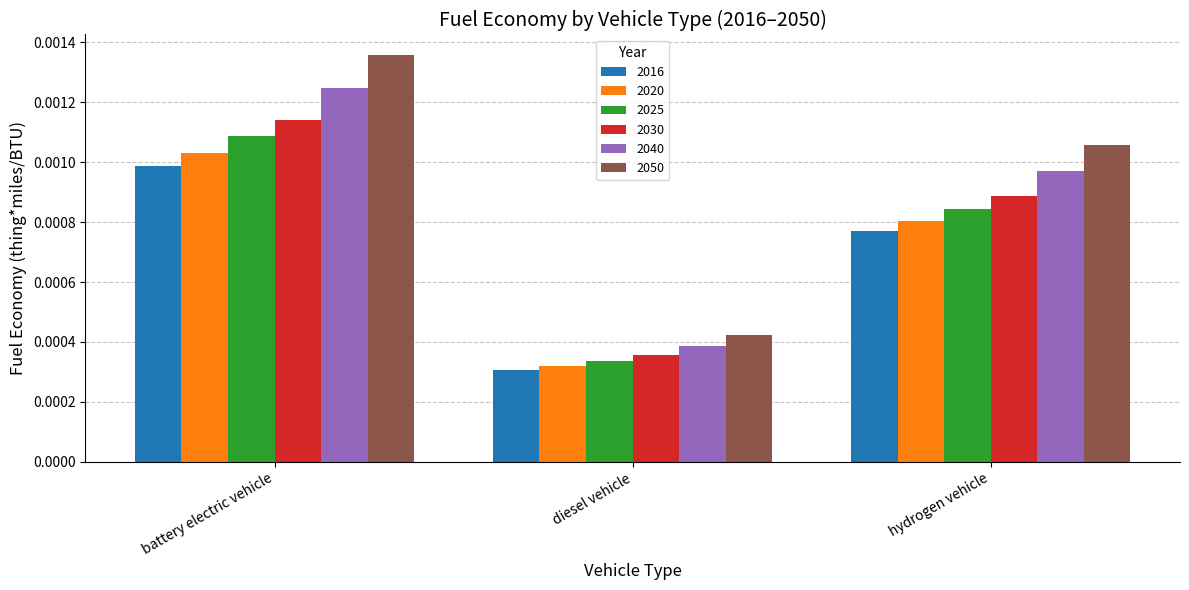

Which series has the largest total across all categories?

2050